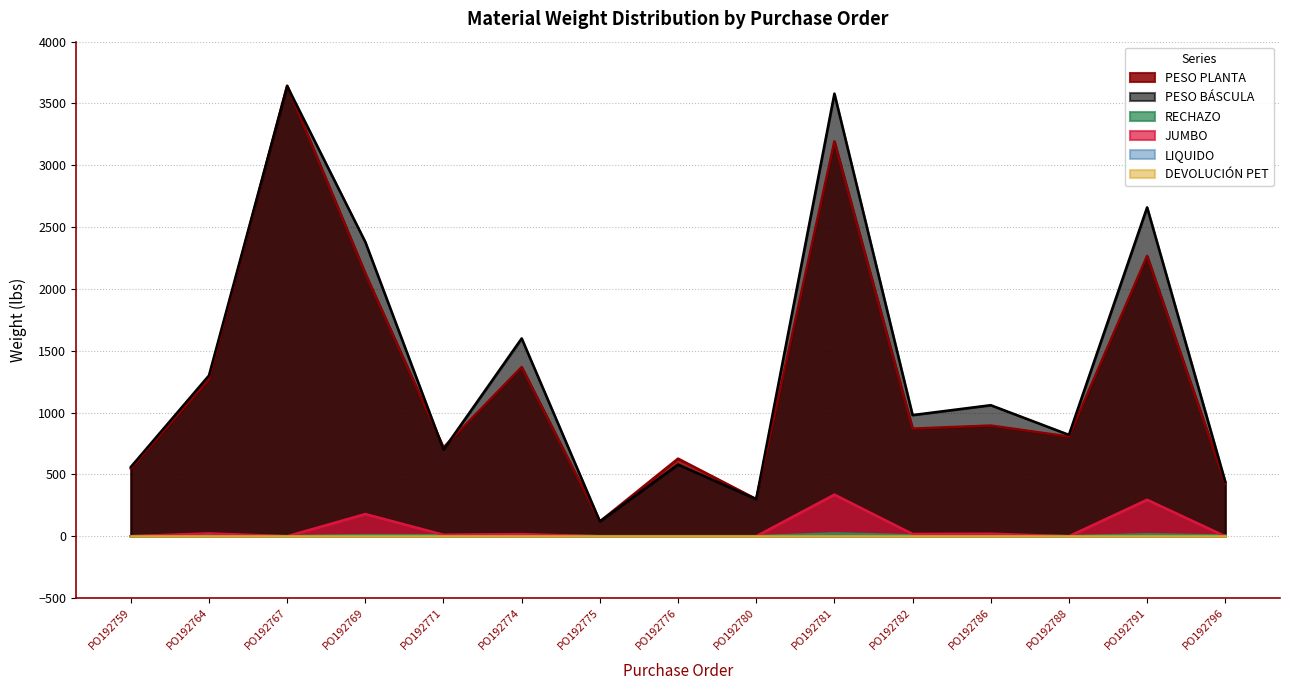

Which series has the largest range (max minus min)?

PESO PLANTA